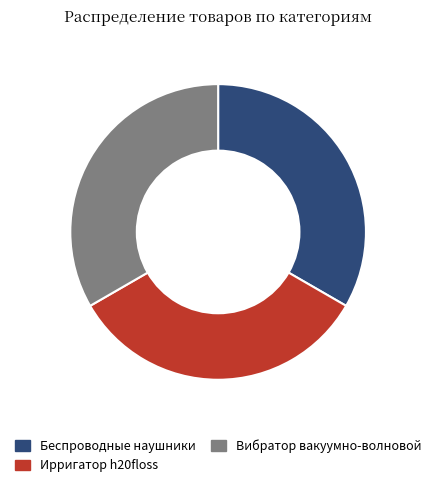

Is it true that Вибратор вакуумно-волновой is 82% of the pie?

False